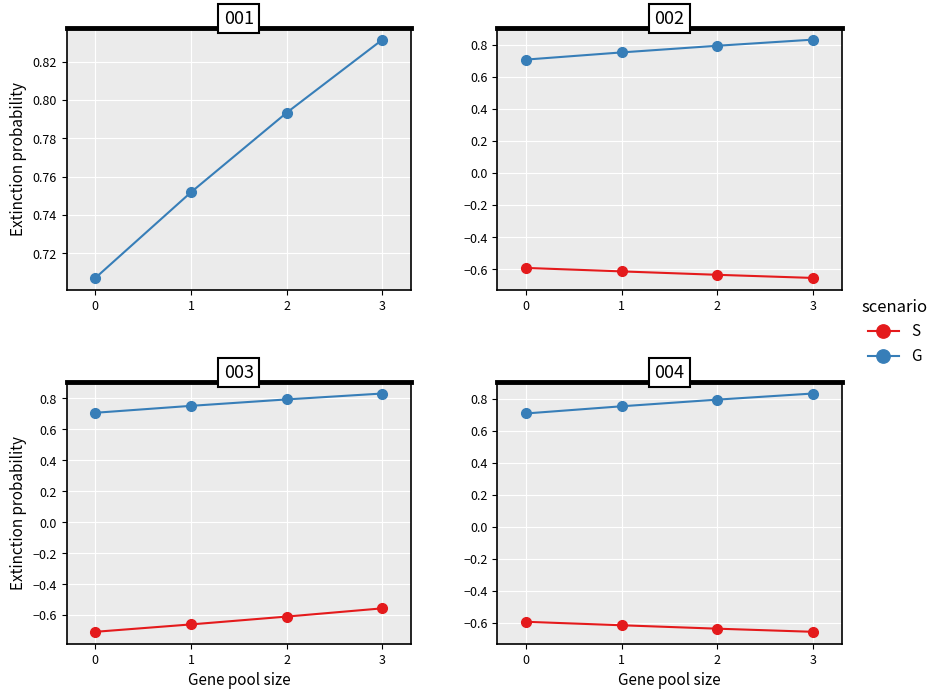

What is the minimum value for S?

-0.7